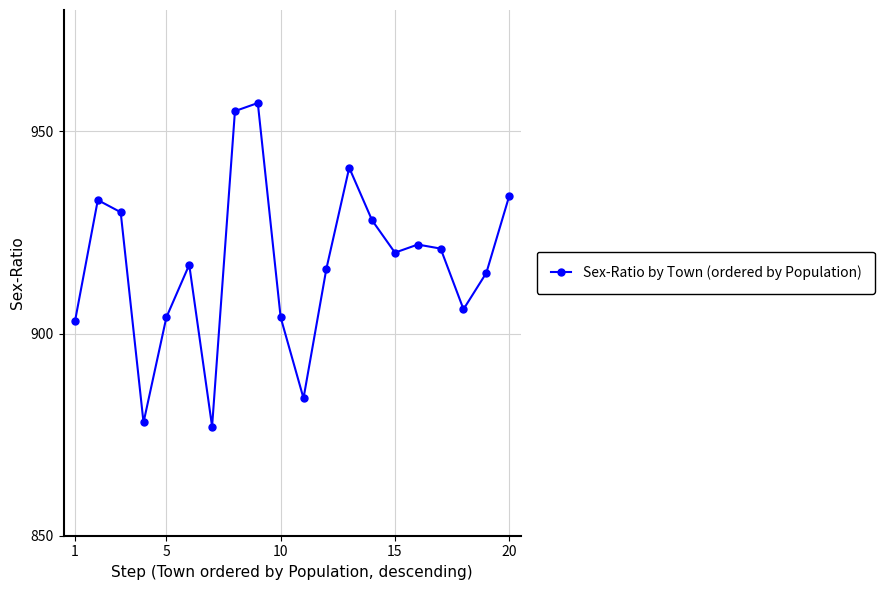

How many interior local valleys (lower than both neighbors) does the data have?

5